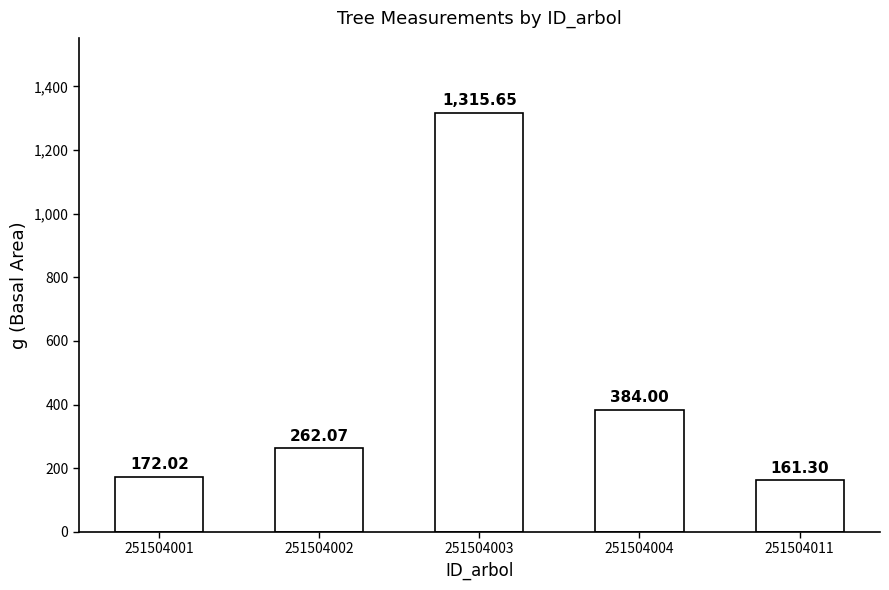

Is it true that the value at 251504002 is 127.5?

False